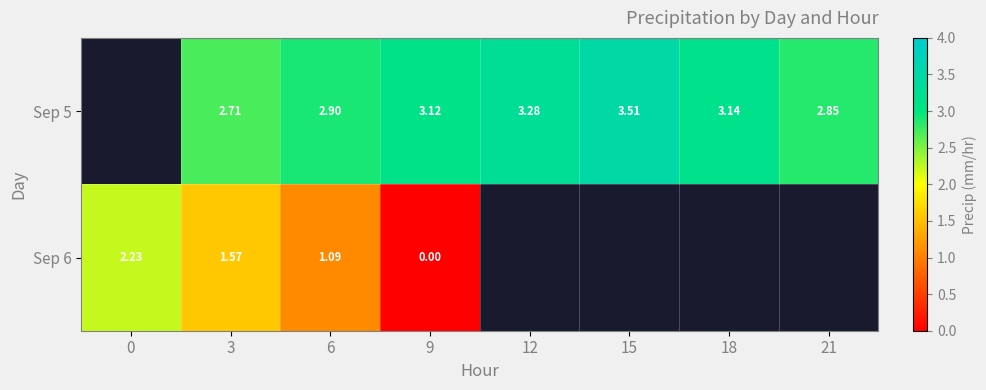

What is the approximate value of Sep 6 at 3?

1.6